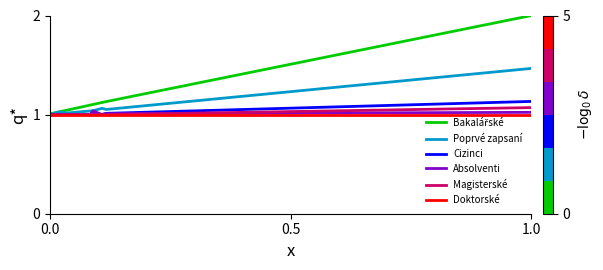

What is the greatest value displayed?

2.0